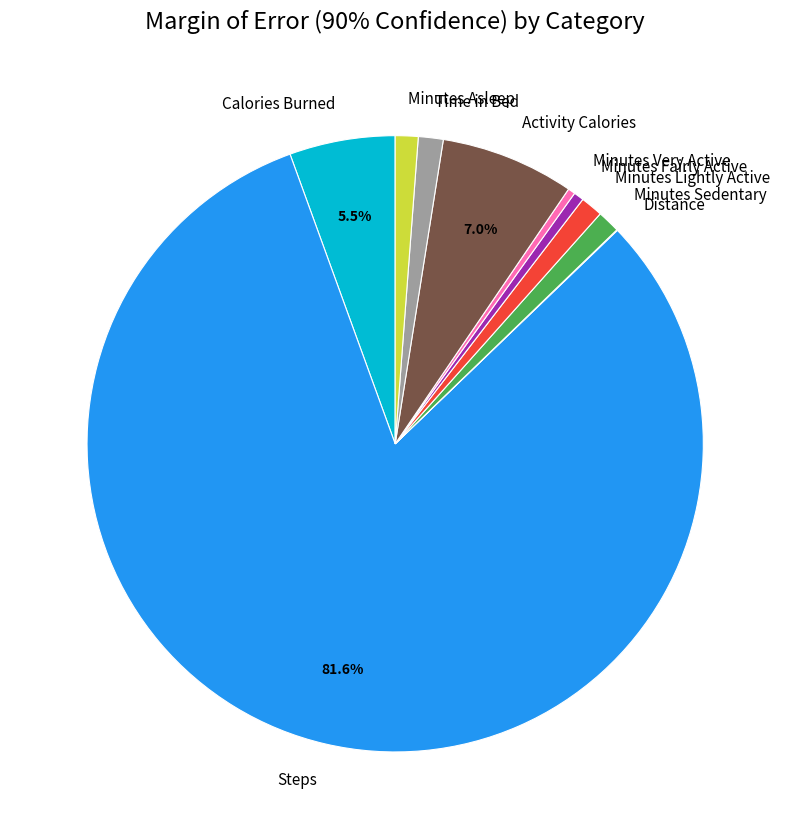

The Minutes Asleep slice represents 1% of the pie. True or false?

True